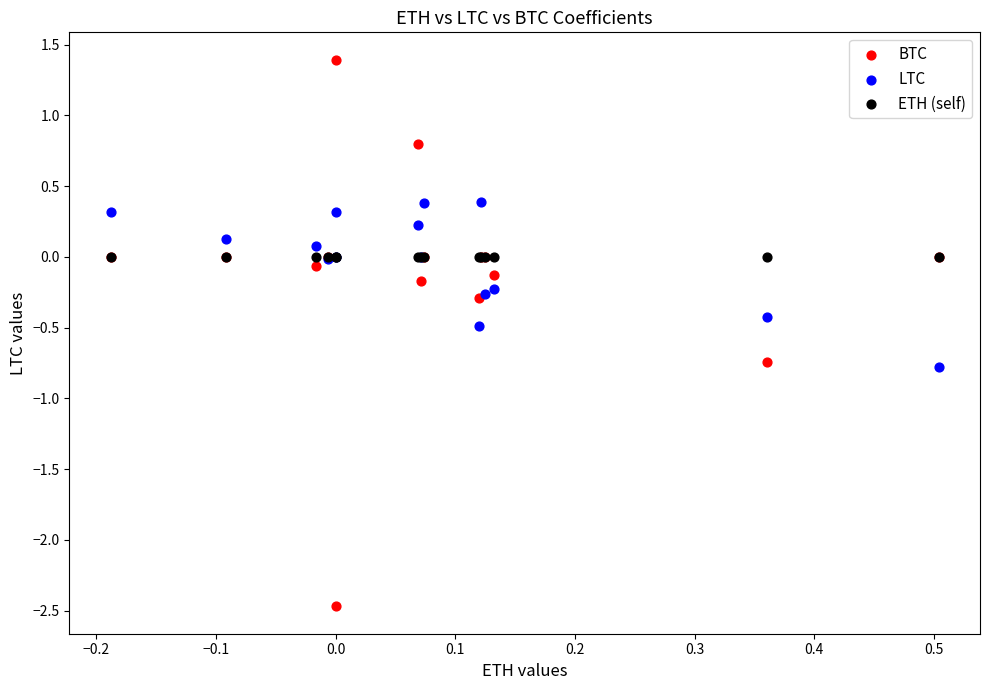

What are all the series names shown in the legend?

BTC, LTC, ETH (self)